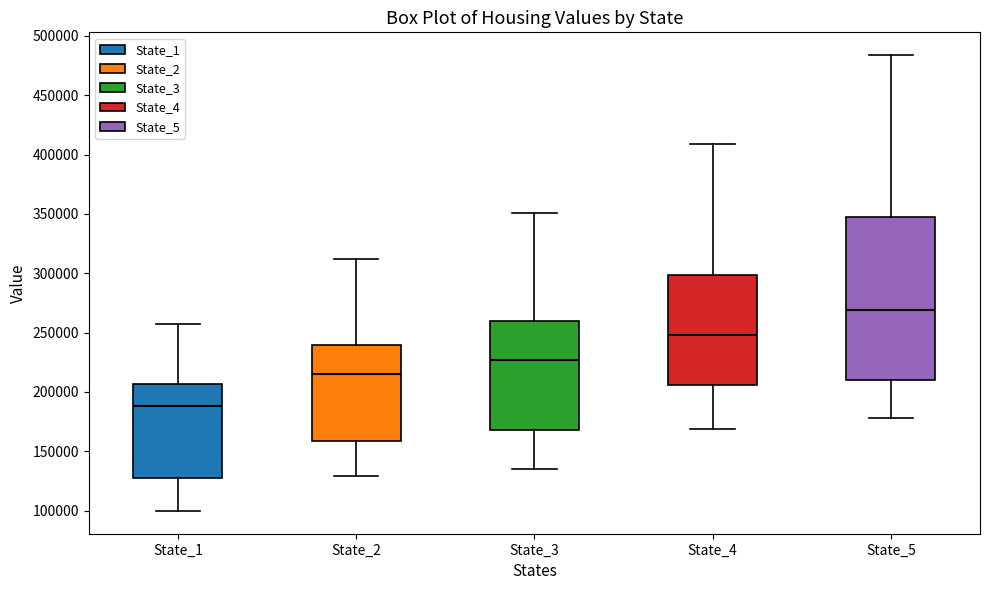

Which box's median line is the lowest?

State_1